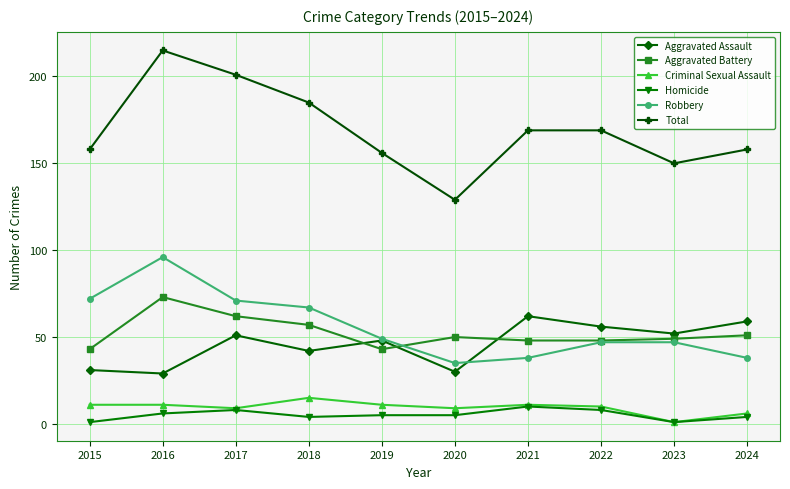

What is the sum of the Aggravated Battery values at 2023 and 2017?

111